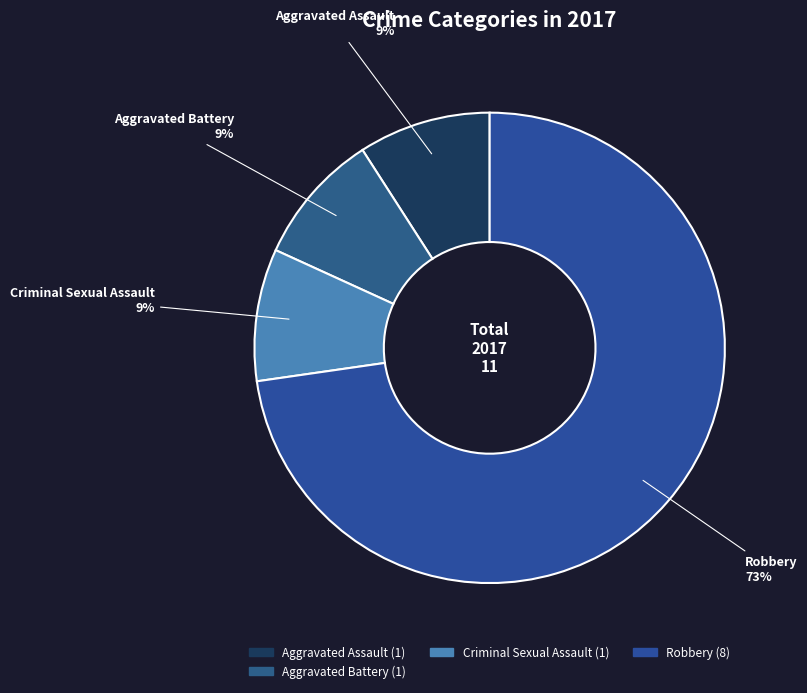

To the nearest percent, what percentage of the pie is Aggravated Assault?

9%